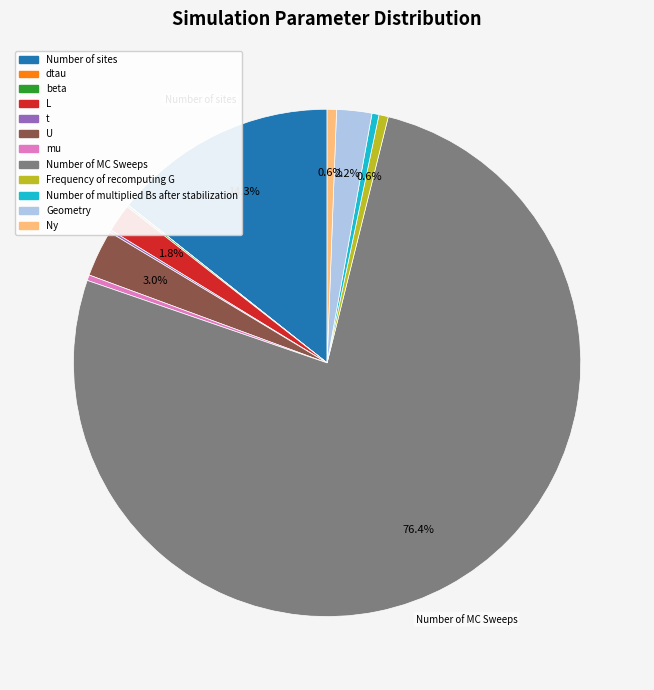

Which slice is the smallest?

dtau